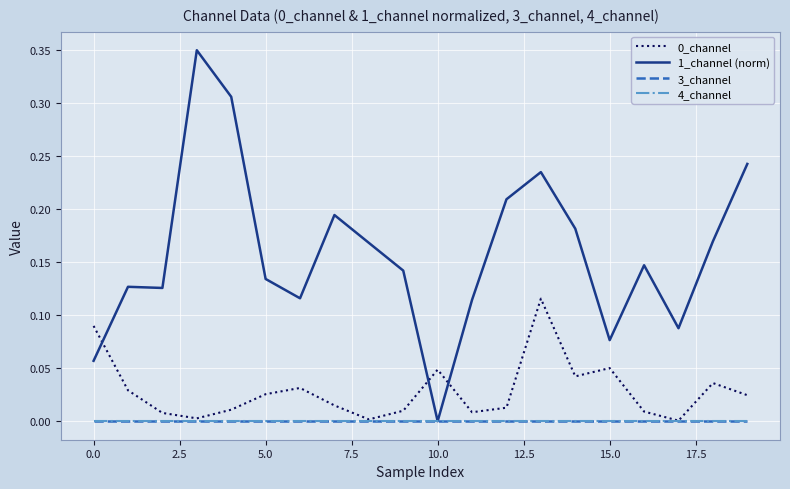

What is the label of the 5th point from the right?

15